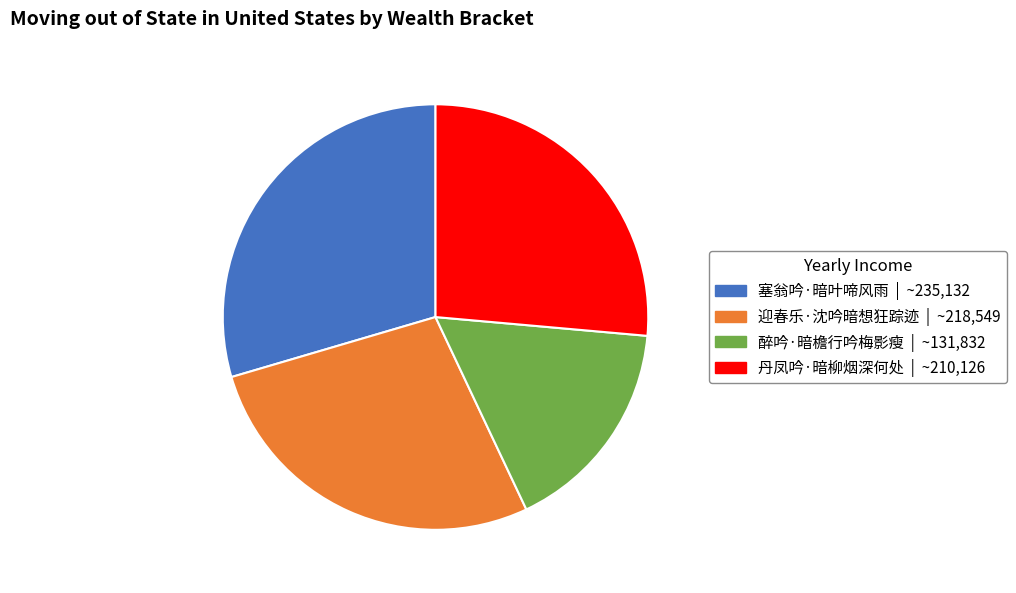

Which category has the biggest portion of the pie?

塞翁吟·暗叶啼风雨